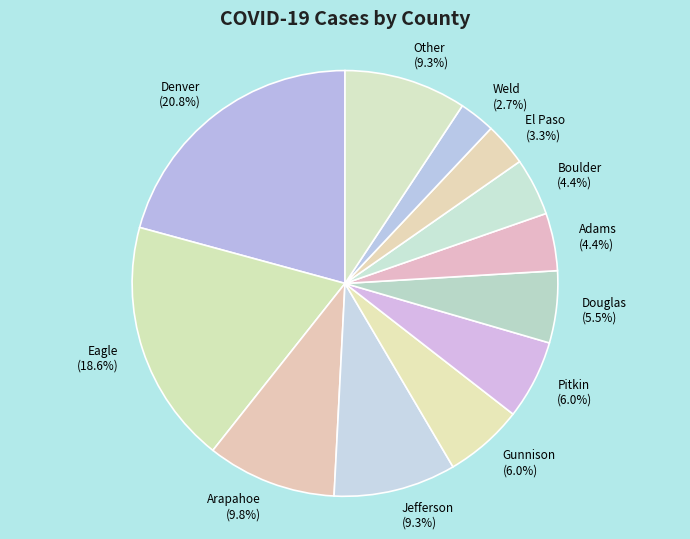

How many slices are in this pie chart?

12